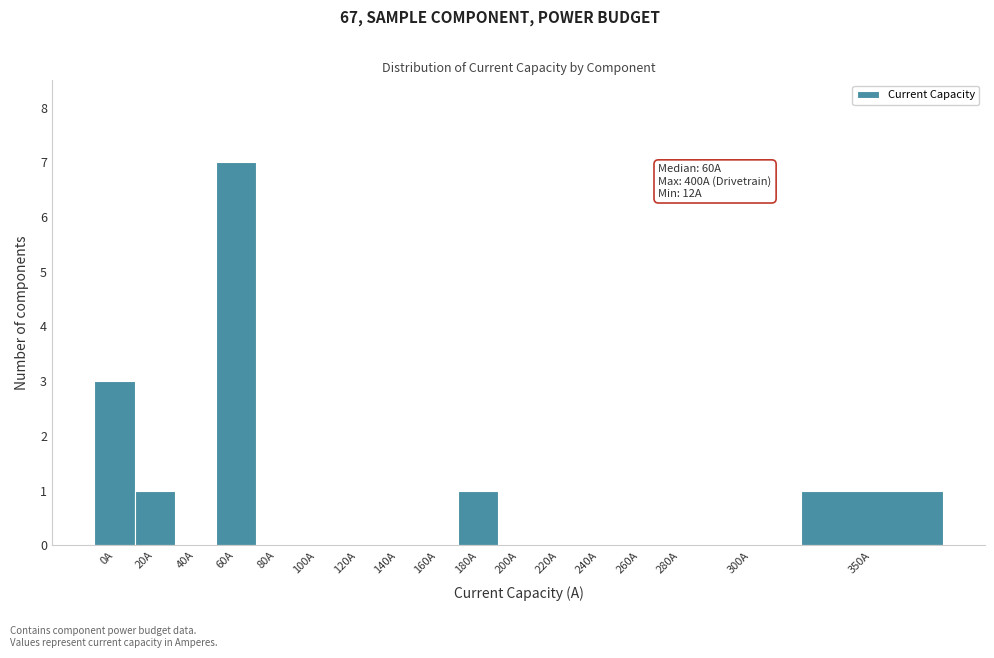

Reading left to right, list all the values displayed in this chart.

0A=3	20A=1	40A=0	60A=7	80A=0	100A=0	120A=0	140A=0	160A=0	180A=1	200A=0	220A=0	240A=0	260A=0	280A=0	300A=0	350A=1